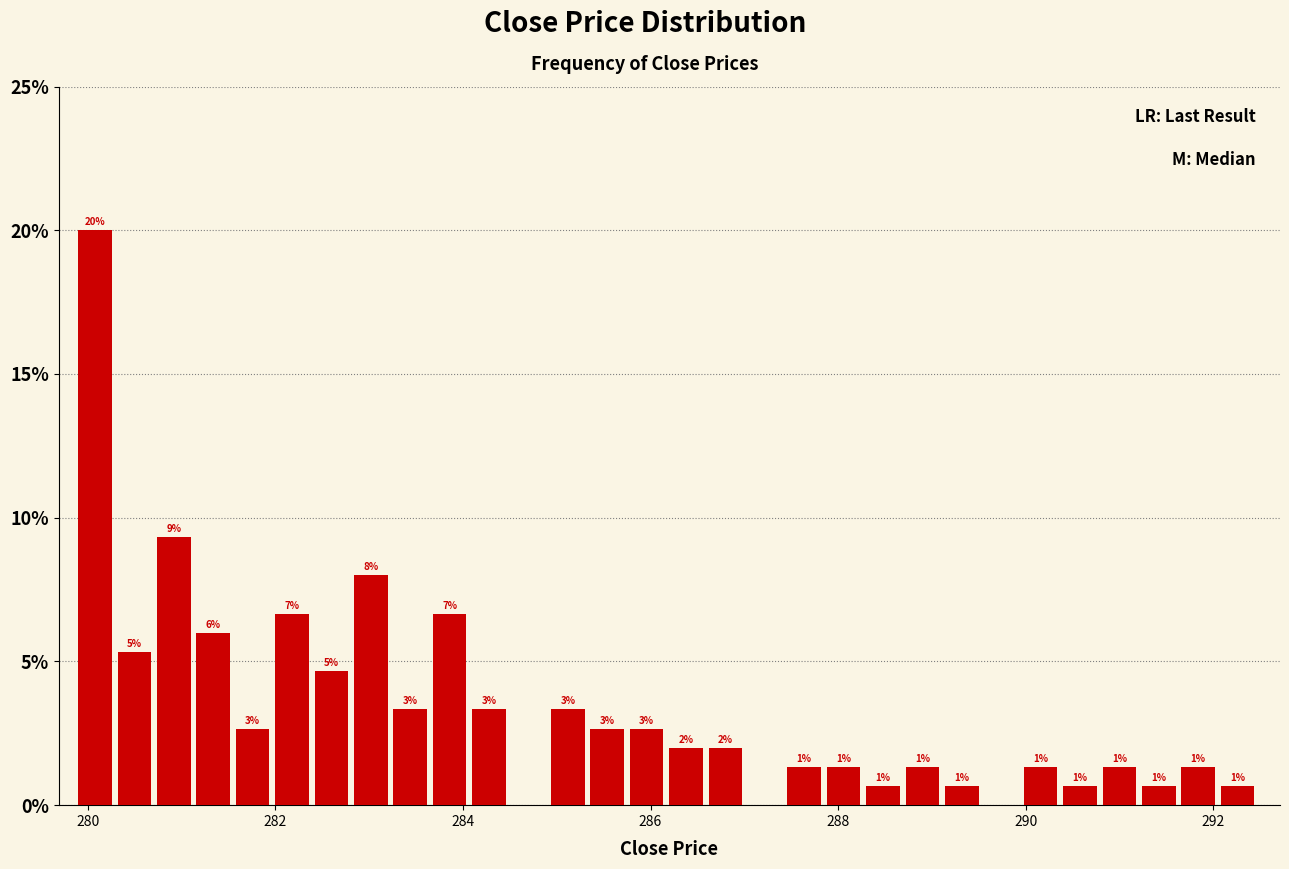

Read against the x-axis, roughly where is the centre of the tallest bar?

280.0